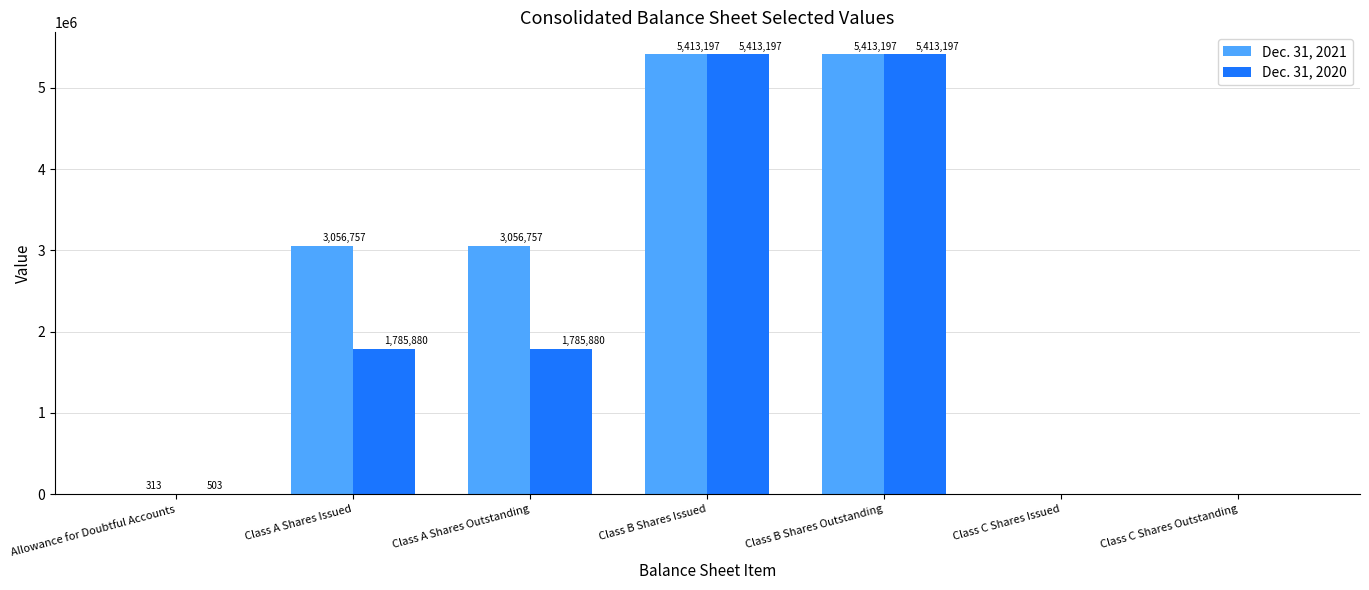

Reading right to left, what are all the values shown in this chart?

Dec. 31, 2021: Class C Shares Outstanding=0	Class C Shares Issued=0	Class B Shares Outstanding=5413197	Class B Shares Issued=5413197	Class A Shares Outstanding=3056757	Class A Shares Issued=3056757	Allowance for Doubtful Accounts=313
Dec. 31, 2020: Class C Shares Outstanding=0	Class C Shares Issued=0	Class B Shares Outstanding=5413197	Class B Shares Issued=5413197	Class A Shares Outstanding=1785880	Class A Shares Issued=1785880	Allowance for Doubtful Accounts=503